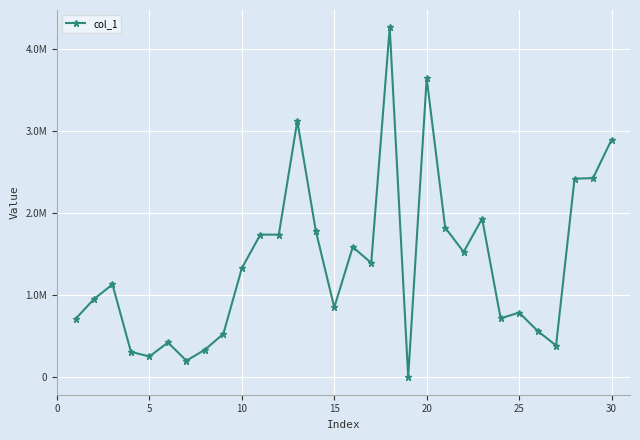

What is the sum of all values?

41764588